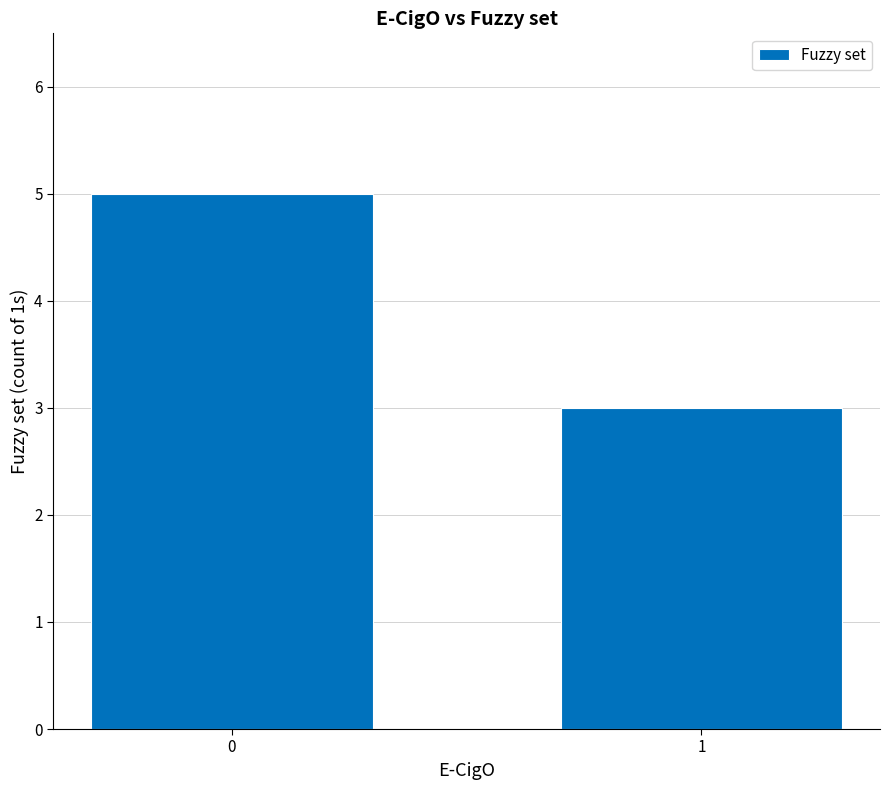

What is the change in value from 0 to 1?

-2